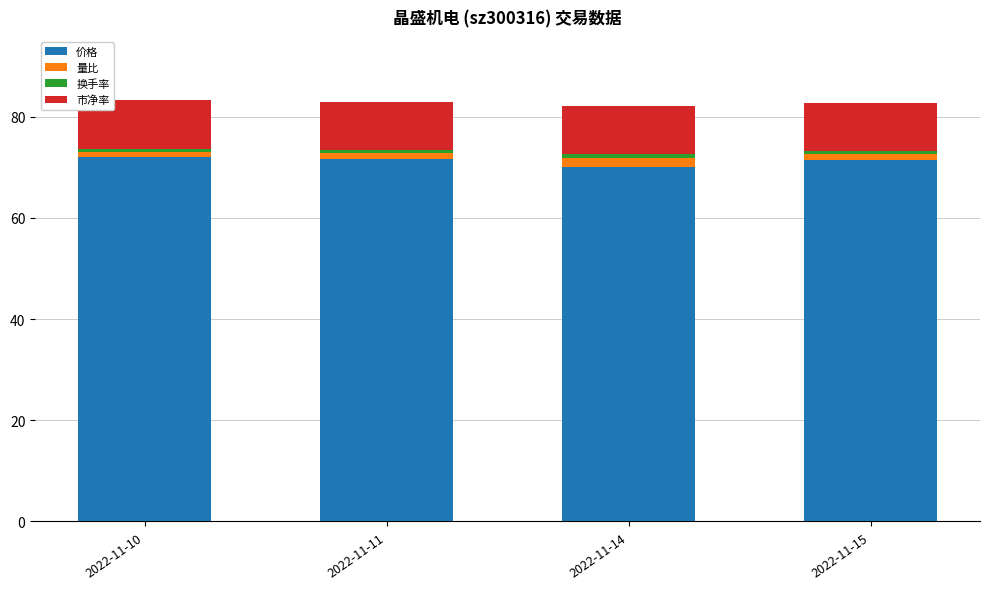

What is the average value of the 价格 series?

71.3